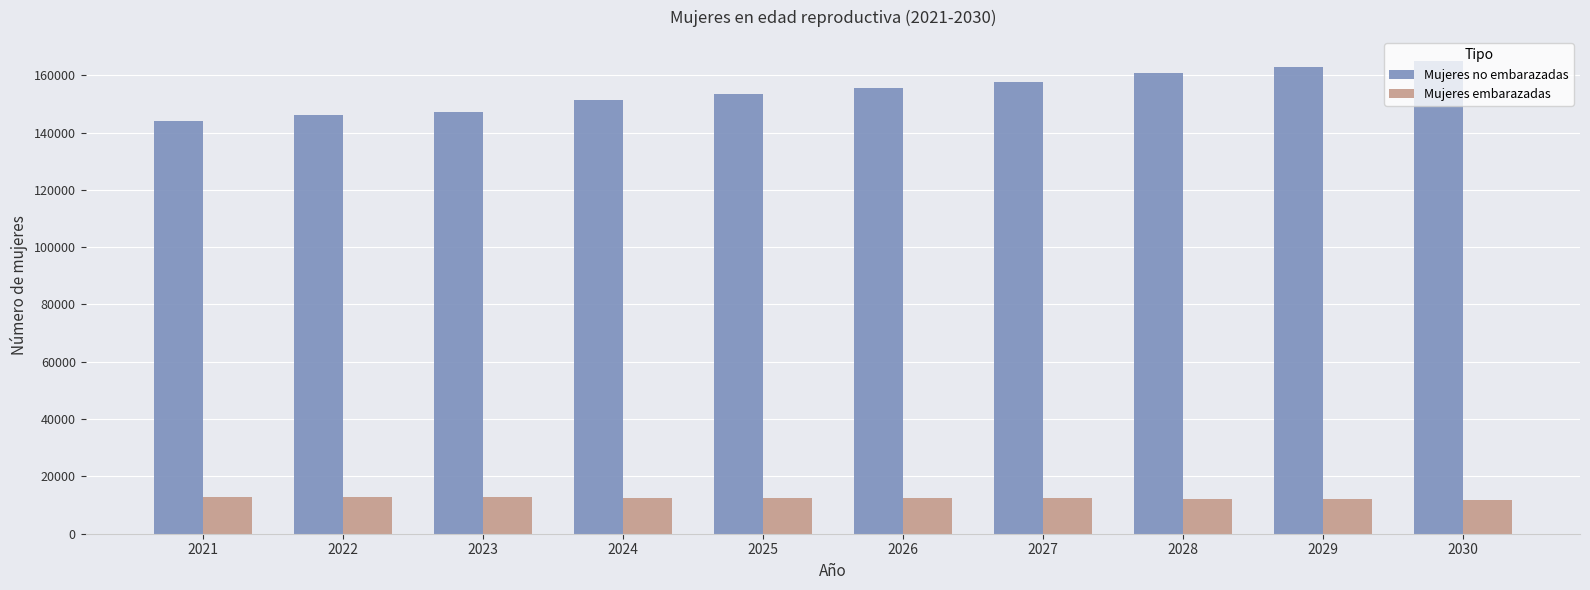

Where does the Mujeres no embarazadas series first go above 155577?

2026